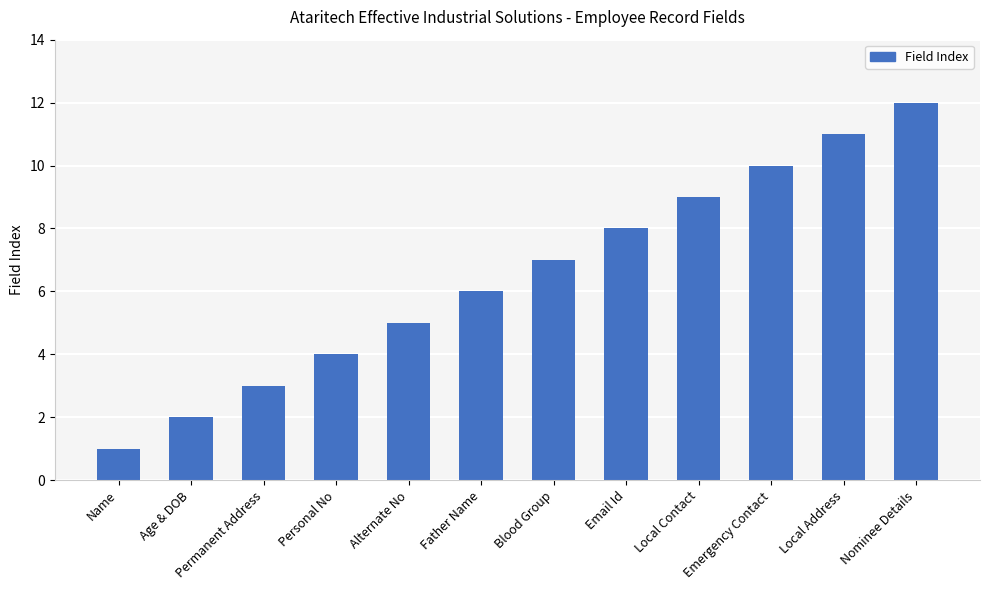

What is the label of the 8th bar from the right?

Alternate No